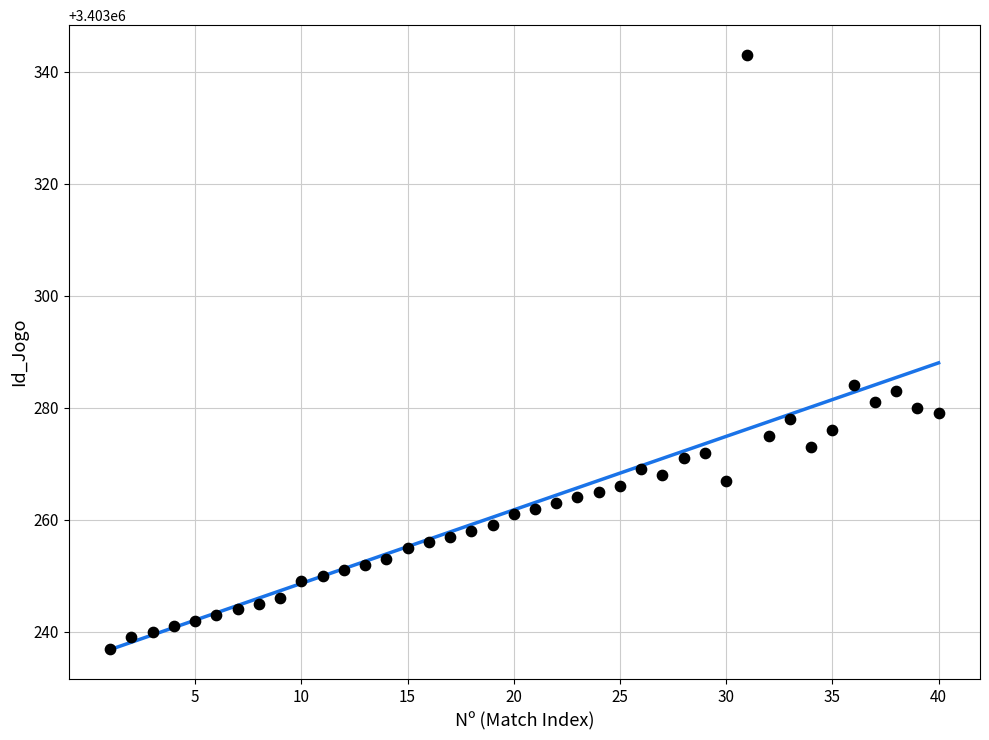

What is the range of X values (max minus min)?

39